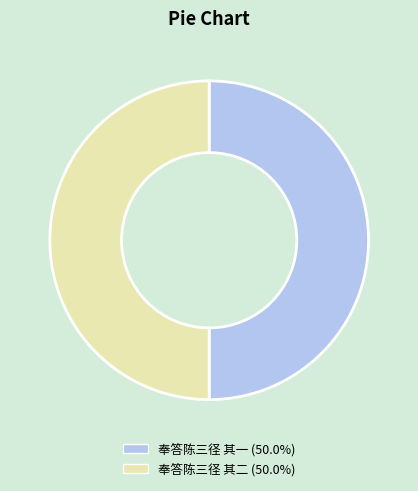

The 奉答陈三径 其二 slice represents 50% of the pie. True or false?

True